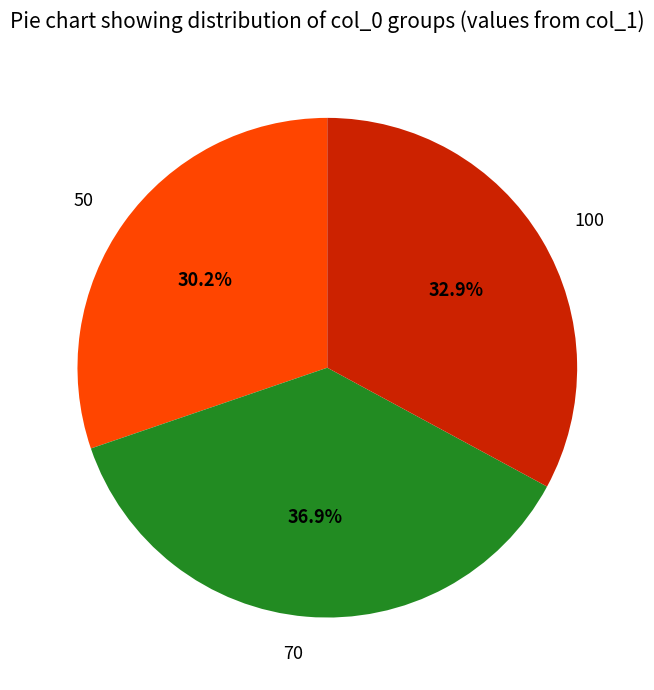

Combined, do 100 and 50 account for over 50%?

Yes